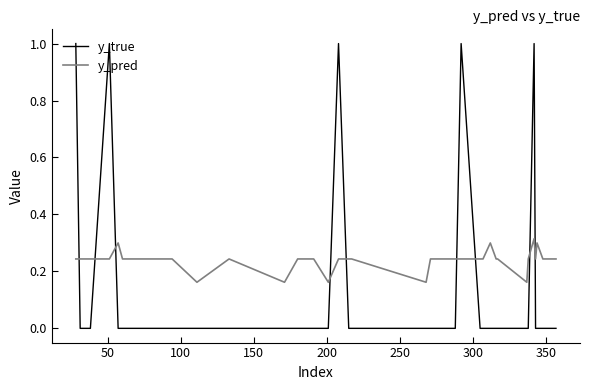

List the series in order of their overall mean, lowest first.

y_true, y_pred